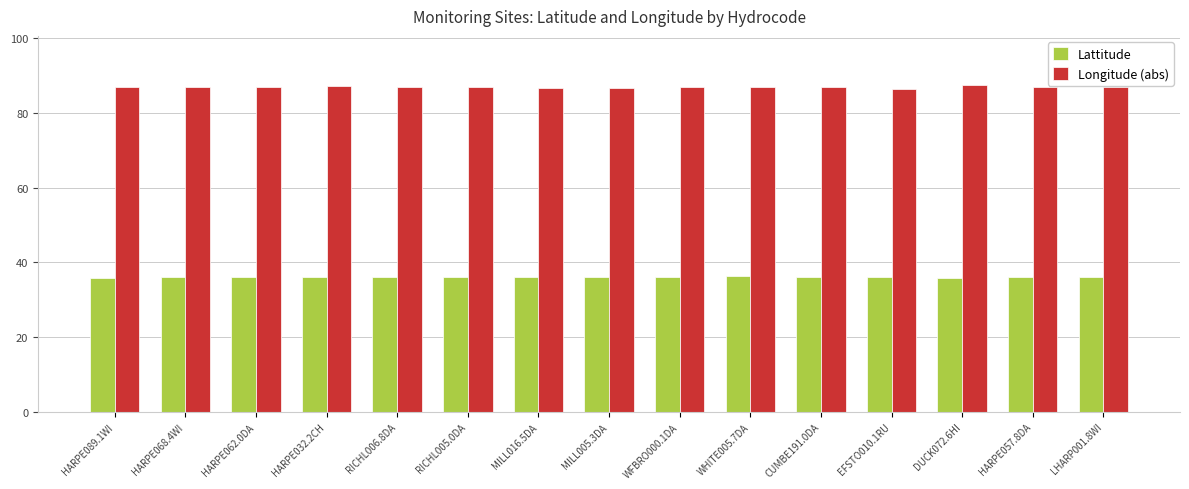

What is the difference between the highest and lowest values at HARPE068.4WI?

50.9